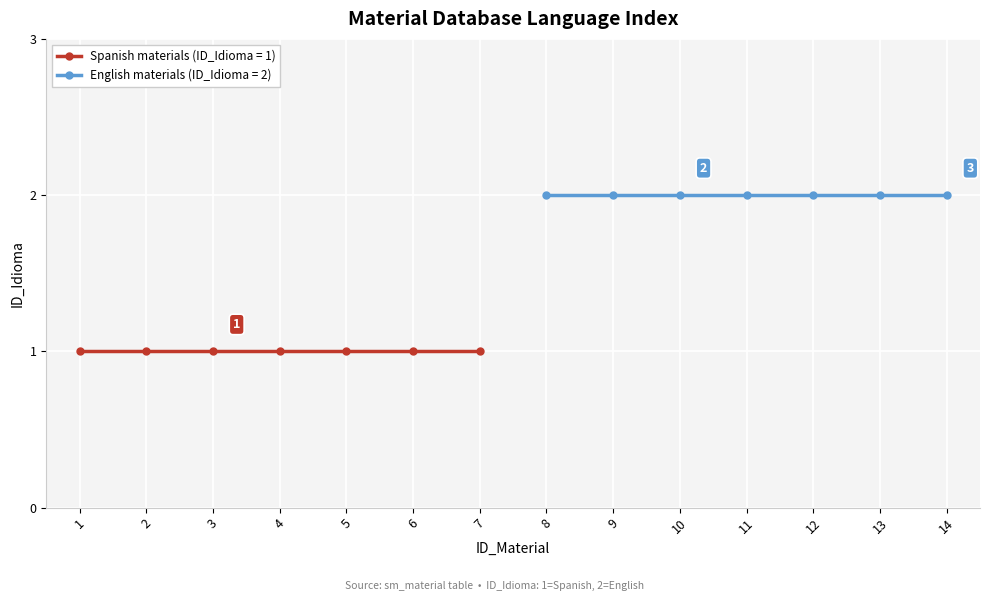

Which has a higher value, 11 or 2?

11